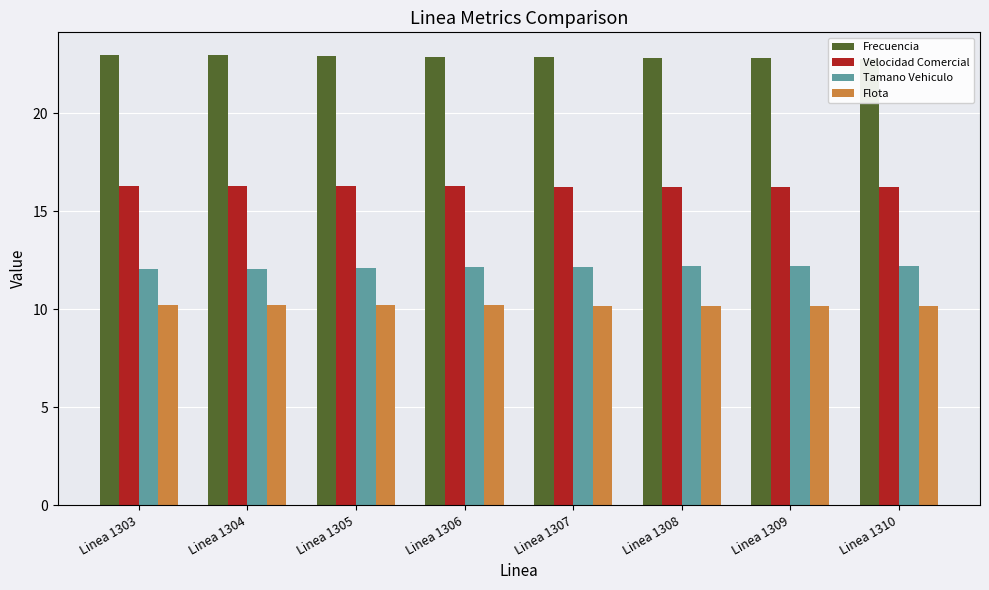

Rank the series by their average value, from highest to lowest.

Frecuencia, Velocidad Comercial, Tamano Vehiculo, Flota